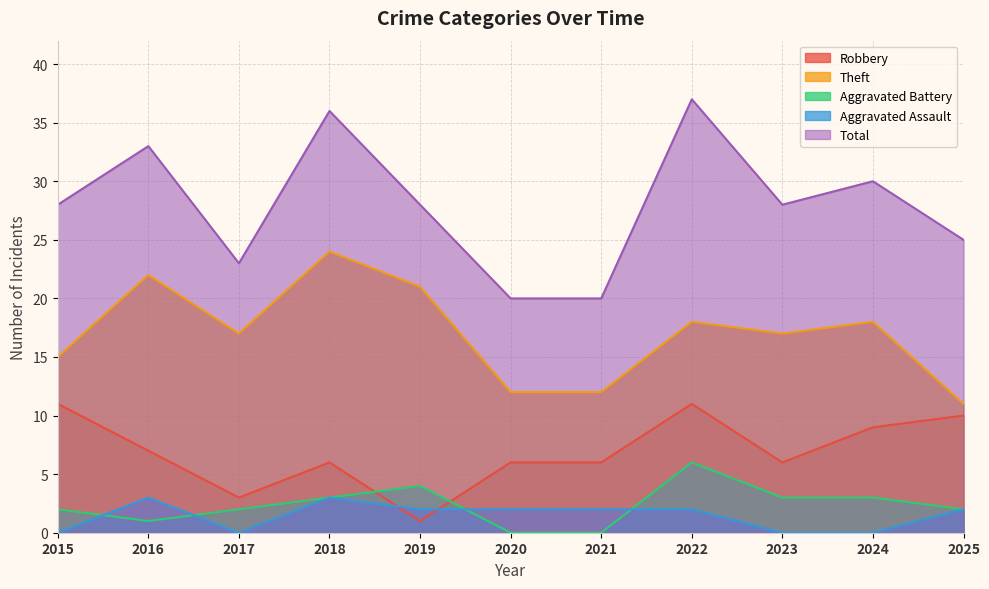

At how many categories does at least one series exceed 31?

3